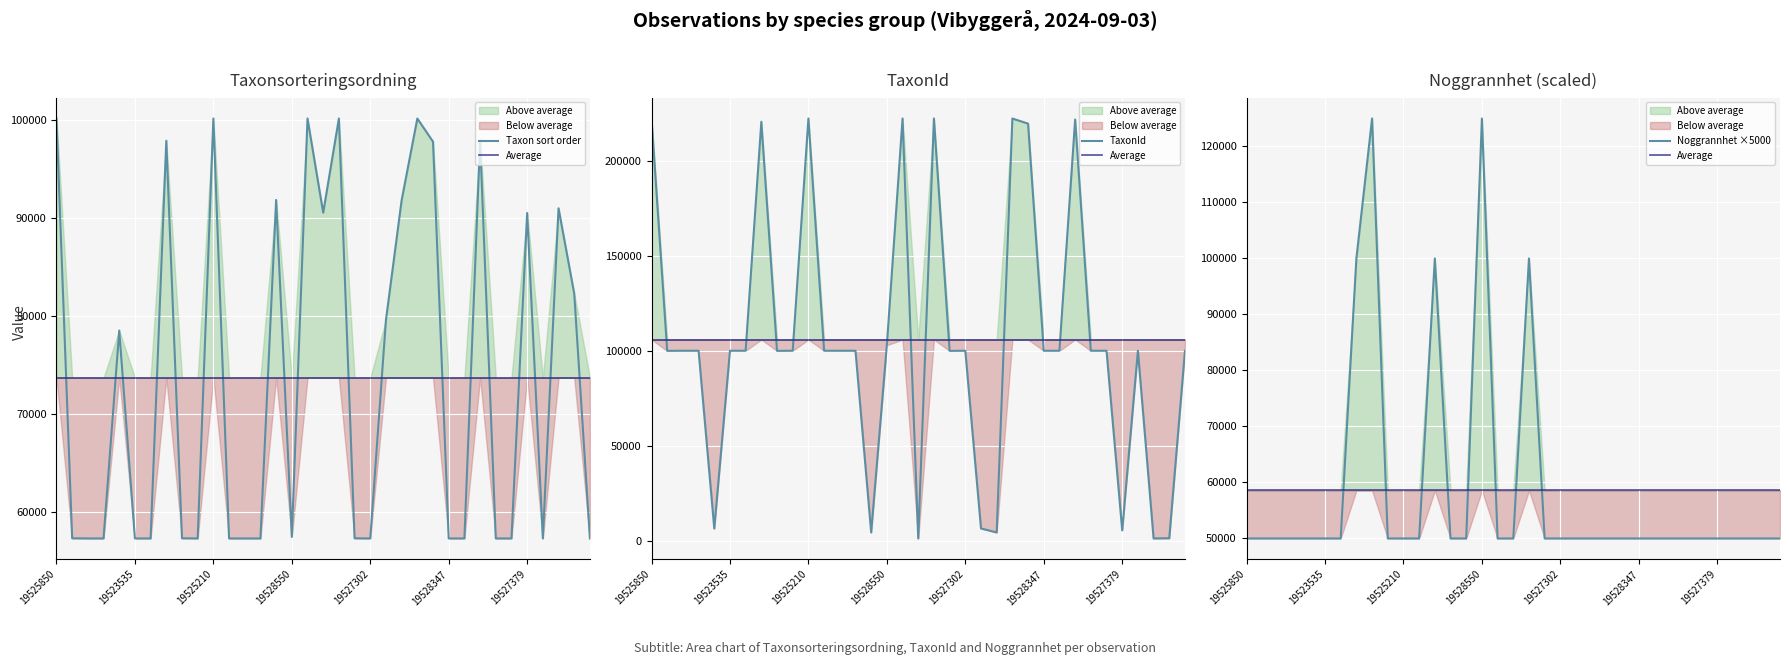

Reading left to right, what are all the values shown in this chart?

Taxon sort order: 100171.0	57326.0	57310.0	57310.0	78526.0	57310.0	57310.0	97907.0	57326.0	57310.0	100171.0	57310.0	57310.0	57310.0	91858.0	57463.0	100171.0	90562.0	100171.0	57326.0	57310.0	79607.0	91832.0	100171.0	97806.0	57310.0	57310.0	97928.0	57310.0	57310.0	90527.0	57310.0	91005.0	82305.0	57310.0
Average: 58571.4	58571.4	58571.4	58571.4	58571.4	58571.4	58571.4	58571.4	58571.4	58571.4	58571.4	58571.4	58571.4	58571.4	58571.4	58571.4	58571.4	58571.4	58571.4	58571.4	58571.4	58571.4	58571.4	58571.4	58571.4	58571.4	58571.4	58571.4	58571.4	58571.4	58571.4	58571.4	58571.4	58571.4	58571.4
TaxonId: 222498.0	100049.0	100109.0	100109.0	6425.0	100109.0	100109.0	220787.0	100049.0	100109.0	222498.0	100109.0	100109.0	100109.0	4368.0	103021.0	222498.0	1202.0	222498.0	100049.0	100109.0	6458.0	4361.0	222498.0	219795.0	100109.0	100109.0	221952.0	100109.0	100109.0	5447.0	100109.0	1209.0	1312.0	100109.0
Noggrannhet ×5000: 50000.0	50000.0	50000.0	50000.0	50000.0	50000.0	50000.0	100000.0	125000.0	50000.0	50000.0	50000.0	100000.0	50000.0	50000.0	125000.0	50000.0	50000.0	100000.0	50000.0	50000.0	50000.0	50000.0	50000.0	50000.0	50000.0	50000.0	50000.0	50000.0	50000.0	50000.0	50000.0	50000.0	50000.0	50000.0